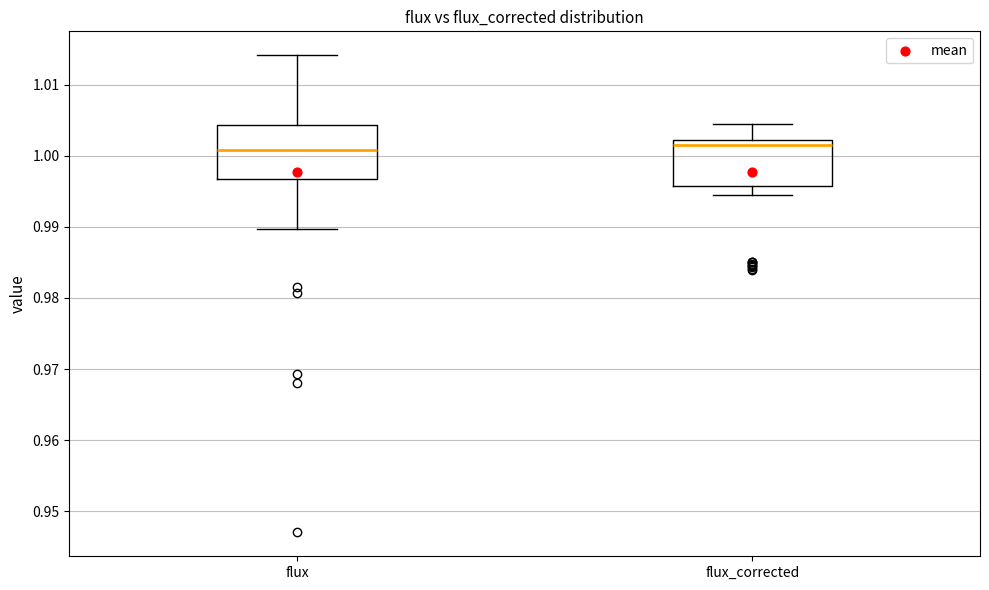

Where is the upper edge of the box for flux_corrected on the y-axis? The values are not printed on the chart, so give them approximately, as read against the axis.

1.002